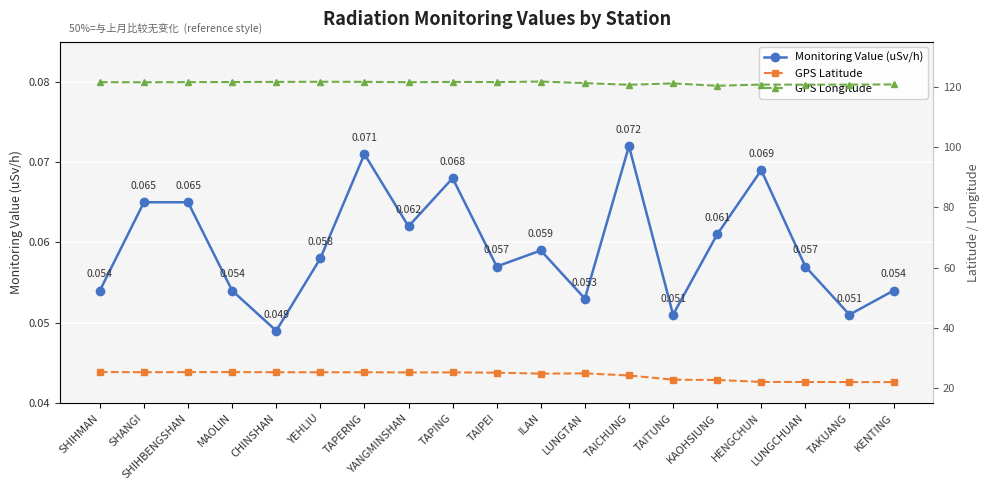

Reading left to right, transcribe all the data shown in this chart.

Monitoring Value (uSv/h): SHIHMAN=0.1	SHANGI=0.1	SHIHBENGSHAN=0.1	MAOLIN=0.1	CHINSHAN=0.0	YEHLIU=0.1	TAPERNG=0.1	YANGMINSHAN=0.1	TAPING=0.1	TAIPEI=0.1	ILAN=0.1	LUNGTAN=0.1	TAICHUNG=0.1	TAITUNG=0.1	KAOHSIUNG=0.1	HENGCHUN=0.1	LUNGCHUAN=0.1	TAKUANG=0.1	KENTING=0.1
GPS Latitude: SHIHMAN=25.3	SHANGI=25.2	SHIHBENGSHAN=25.3	MAOLIN=25.3	CHINSHAN=25.2	YEHLIU=25.2	TAPERNG=25.2	YANGMINSHAN=25.2	TAPING=25.2	TAIPEI=25.1	ILAN=24.8	LUNGTAN=24.8	TAICHUNG=24.1	TAITUNG=22.8	KAOHSIUNG=22.6	HENGCHUN=22.0	LUNGCHUAN=22.0	TAKUANG=21.9	KENTING=21.9
GPS Longitude: SHIHMAN=121.6	SHANGI=121.5	SHIHBENGSHAN=121.6	MAOLIN=121.6	CHINSHAN=121.6	YEHLIU=121.7	TAPERNG=121.7	YANGMINSHAN=121.5	TAPING=121.6	TAIPEI=121.6	ILAN=121.8	LUNGTAN=121.2	TAICHUNG=120.7	TAITUNG=121.2	KAOHSIUNG=120.3	HENGCHUN=120.8	LUNGCHUAN=120.7	TAKUANG=120.7	KENTING=120.8